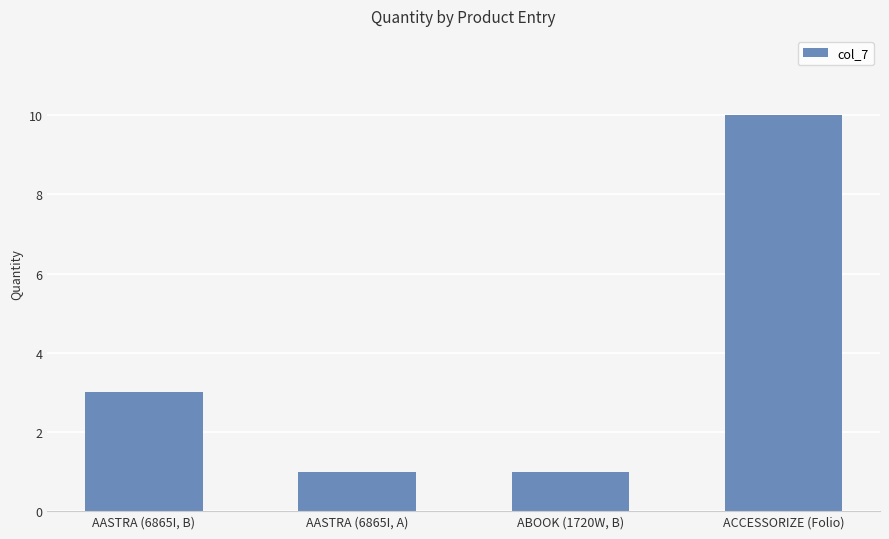

The chart shows a value of 5 at AASTRA (6865I, B). True or false?

False